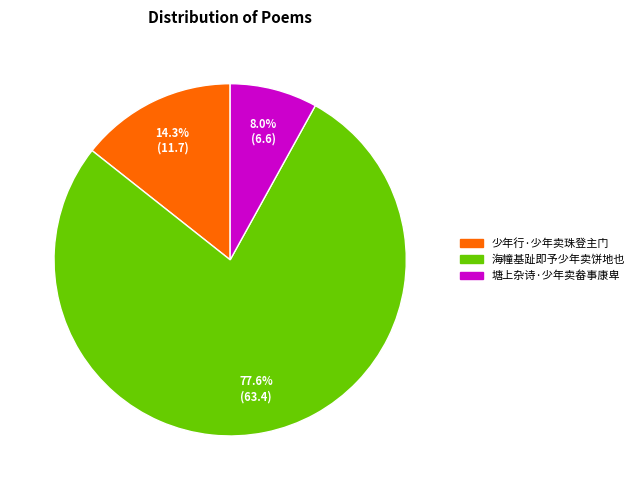

What percentage is the 少年行·少年卖珠登主门 slice, to the nearest percent?

14%